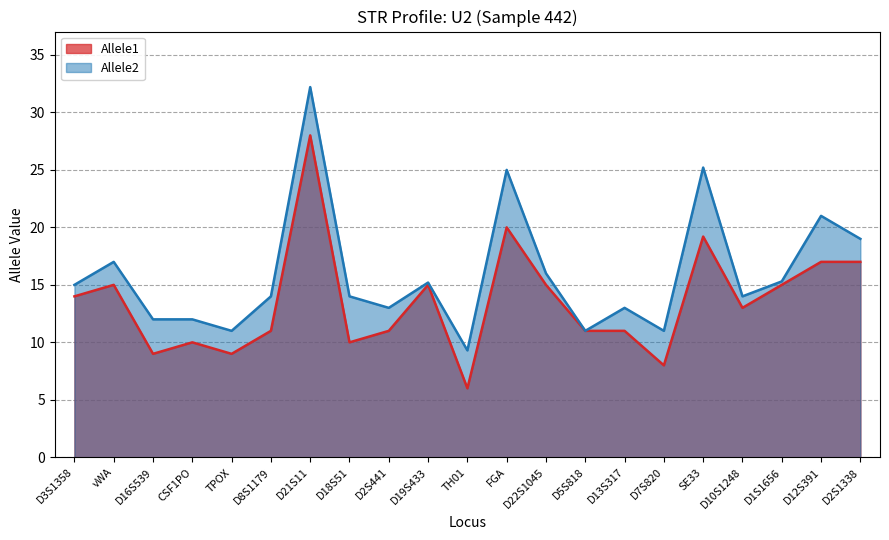

True or false: Allele2 and Allele1 intersect in this chart.

False